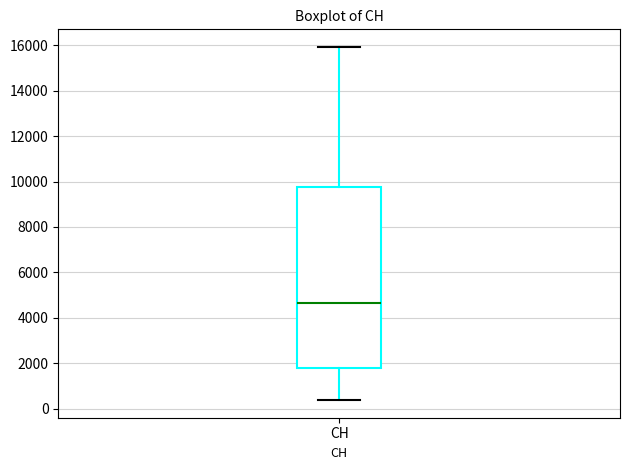

Transcribe this box plot: give where the median line is, the range the box spans, and where the two whiskers end, as read against the y-axis. The values are not printed on the chart, so give them approximately, as read against the axis.

median 4600, box 1800 to 9800, whiskers 400 to 16000